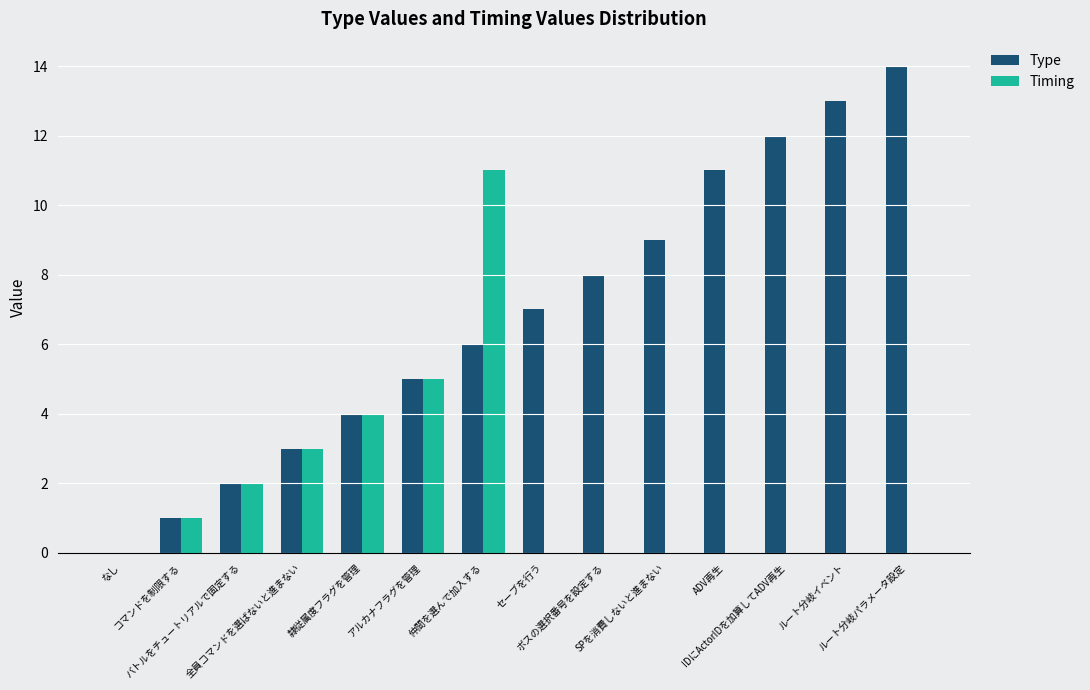

Which series has the largest range (max minus min)?

Type